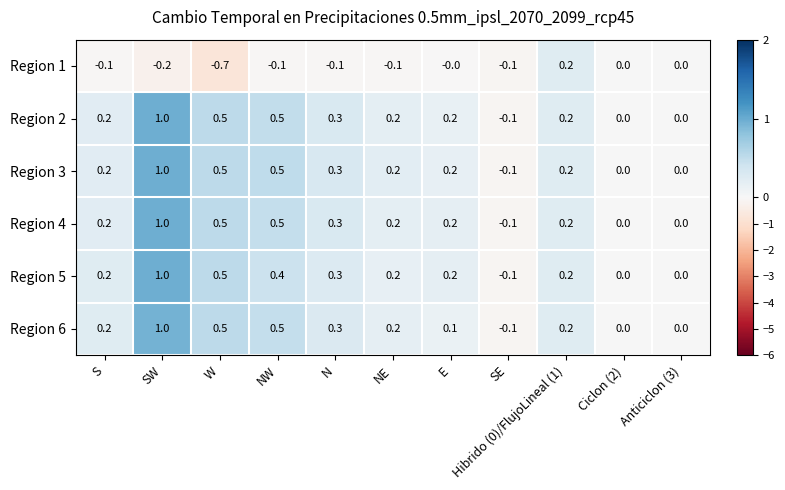

Is the value of Region 4 at Hibrido (0)/FlujoLineal (1) greater than the value of Region 1 at E?

Yes